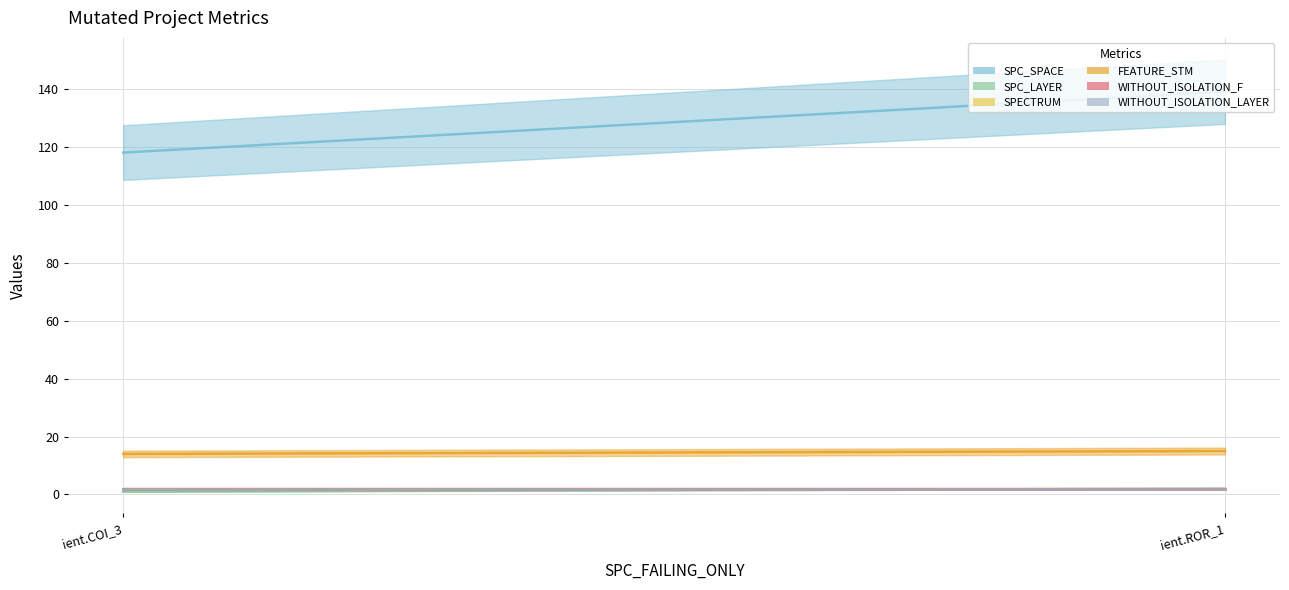

At AutoResponder.EmailSystem.Client.COI_3, list the series in order from smallest to largest.

SPC_LAYER, WITHOUT_ISOLATION_F, WITHOUT_ISOLATION_LAYER, SPECTRUM, FEATURE_STM, SPC_SPACE